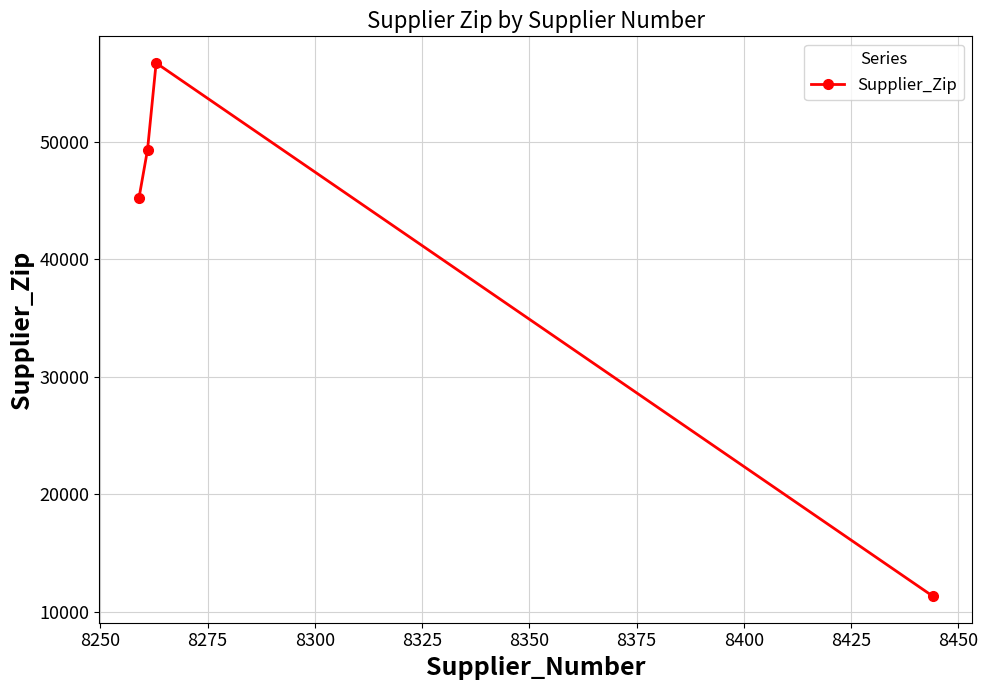

What is the difference between the second highest and minimum values?

38001